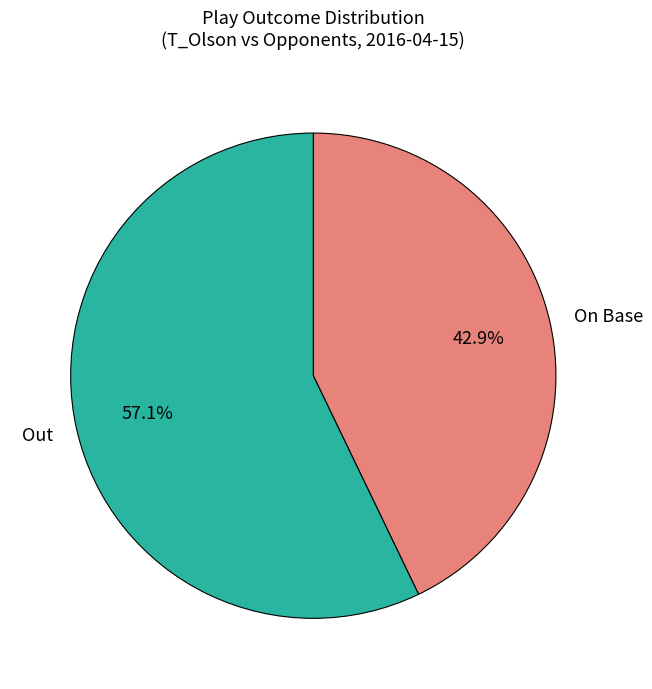

To the nearest percent, what is the difference between the largest and smallest slice percentages?

14%